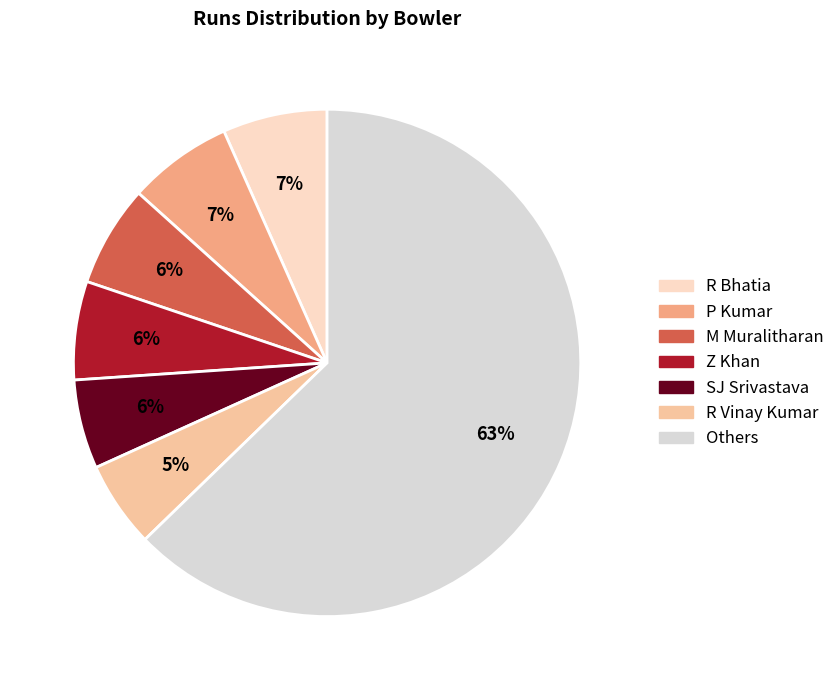

Does any single category account for the majority?

Yes